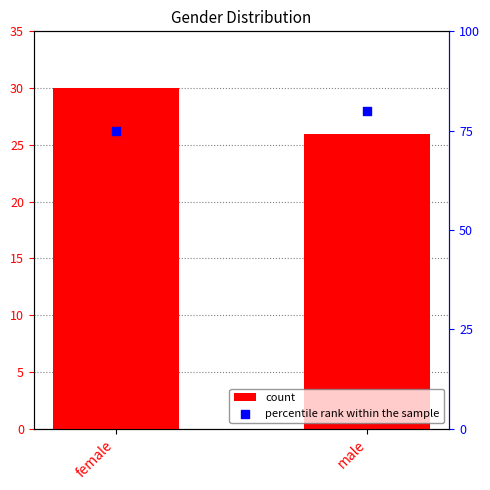

Is the value of count at male greater than the value of percentile rank within the sample at female?

No